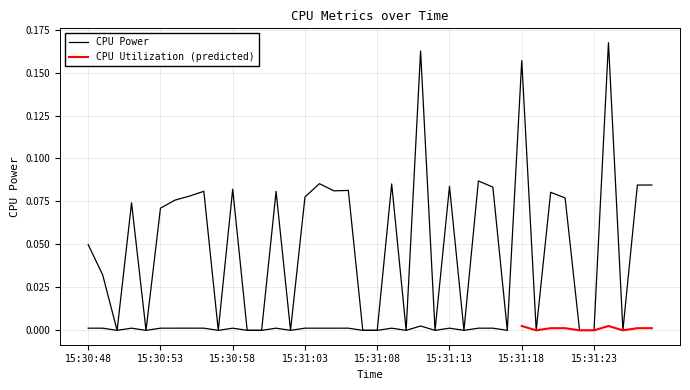

What is the maximum value shown in the chart?

0.2